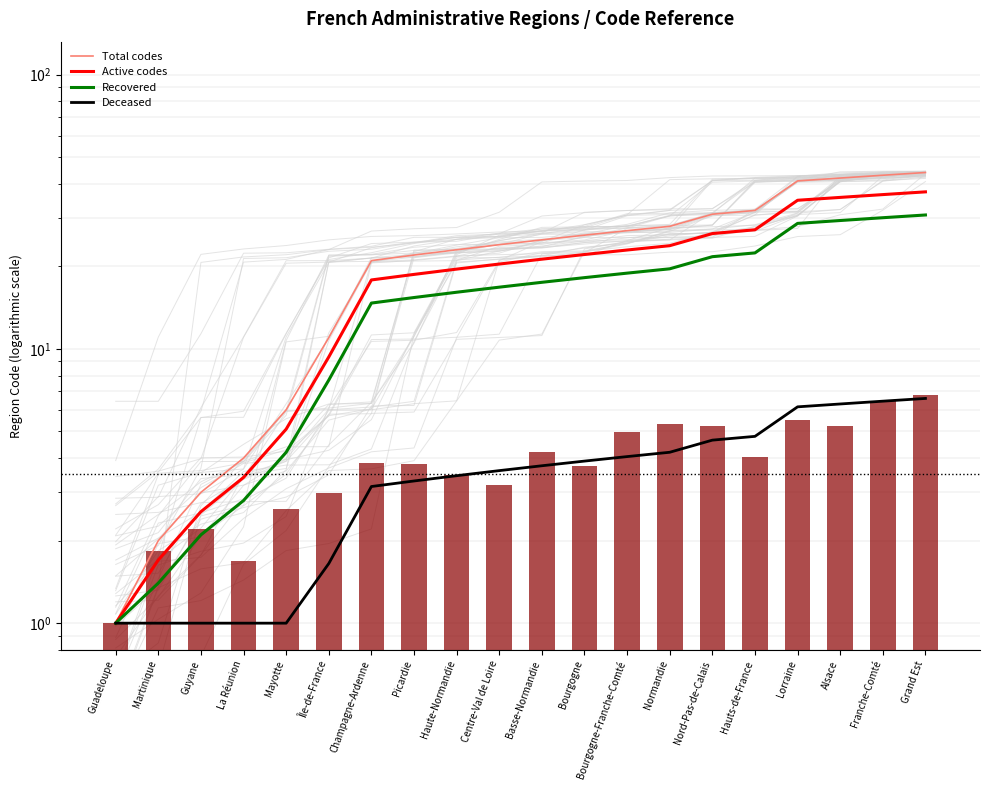

Count the number of categories in the chart.

20